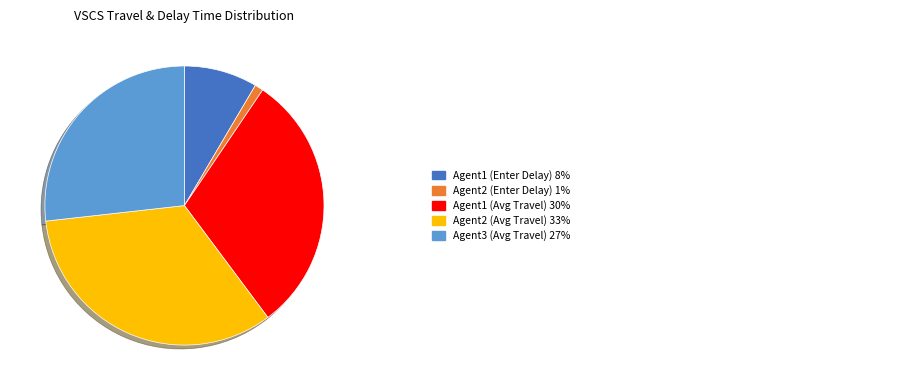

Does any single category account for the majority?

No